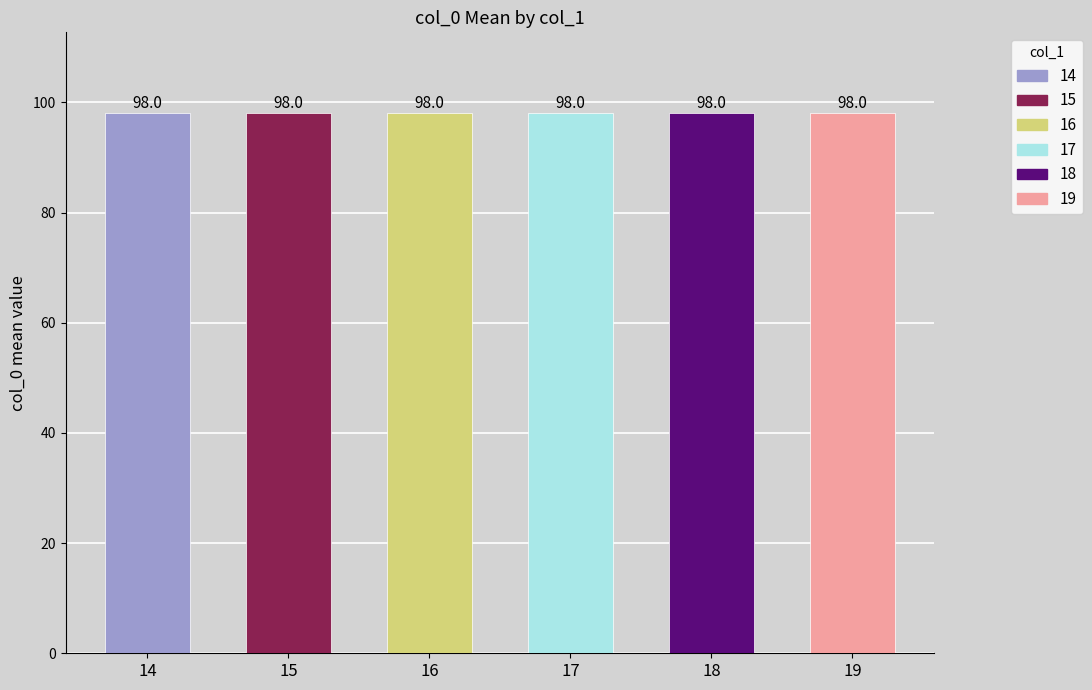

Are the bars grouped side by side (vs. stacked)?

No